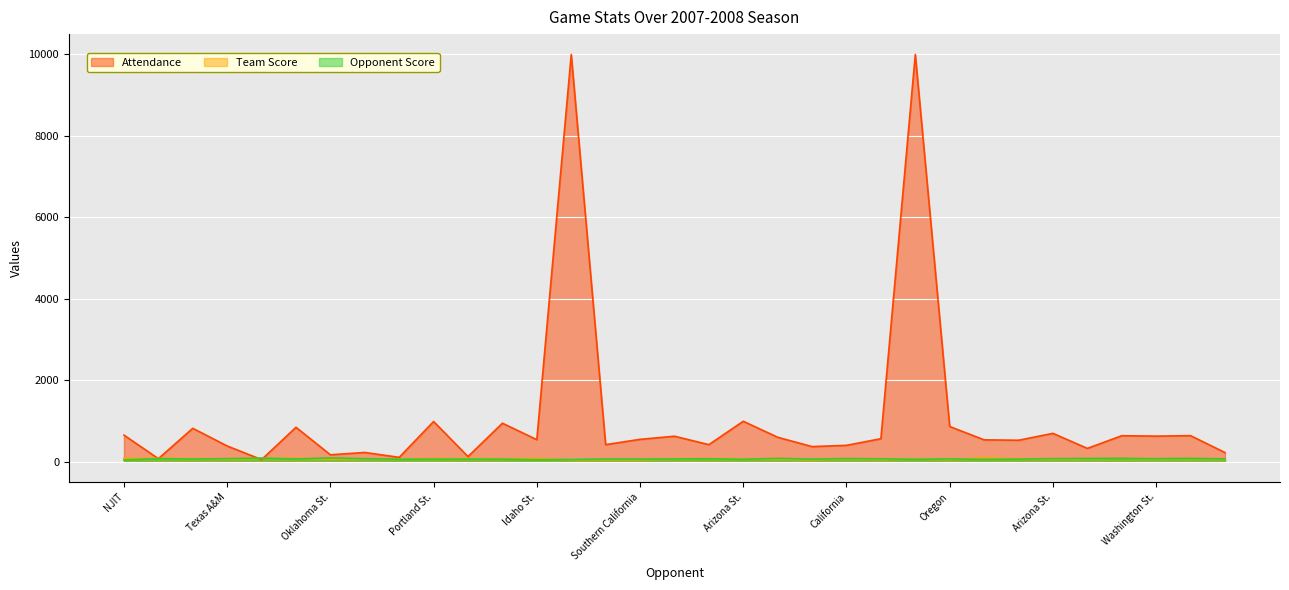

Is it true that Team Score equals 150 at Syracuse?

False